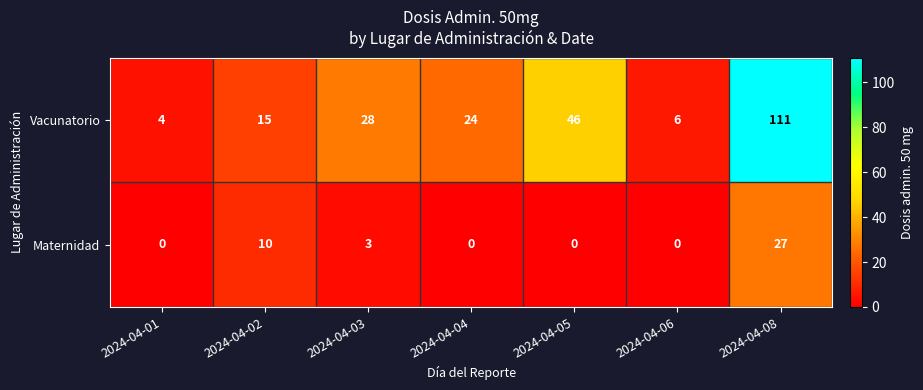

List the series in order of their peak value, lowest first.

Maternidad, Vacunatorio